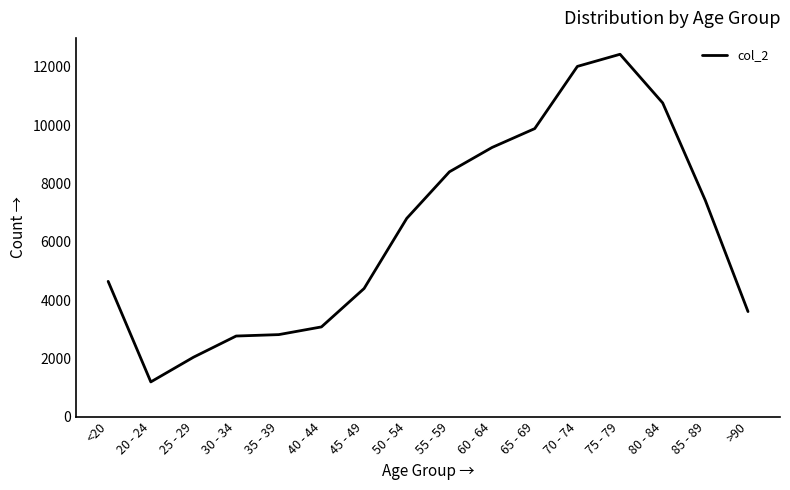

Is this an area chart (filled region under the line)?

No